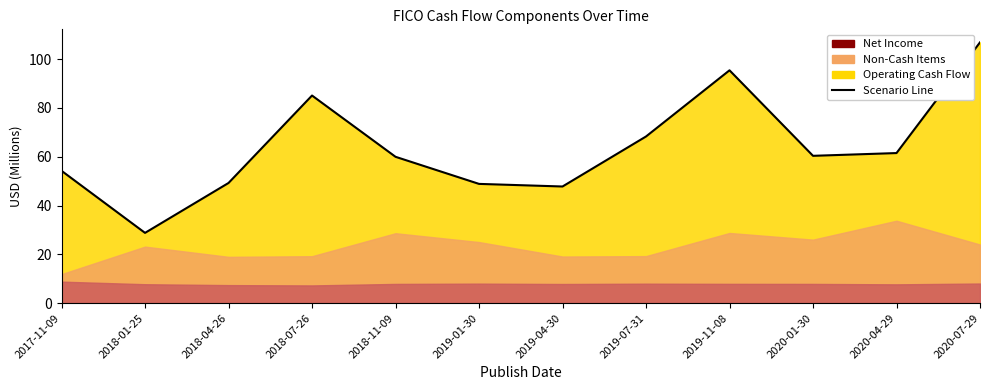

How many interior local valleys (lower than both neighbors) does the data have?

3